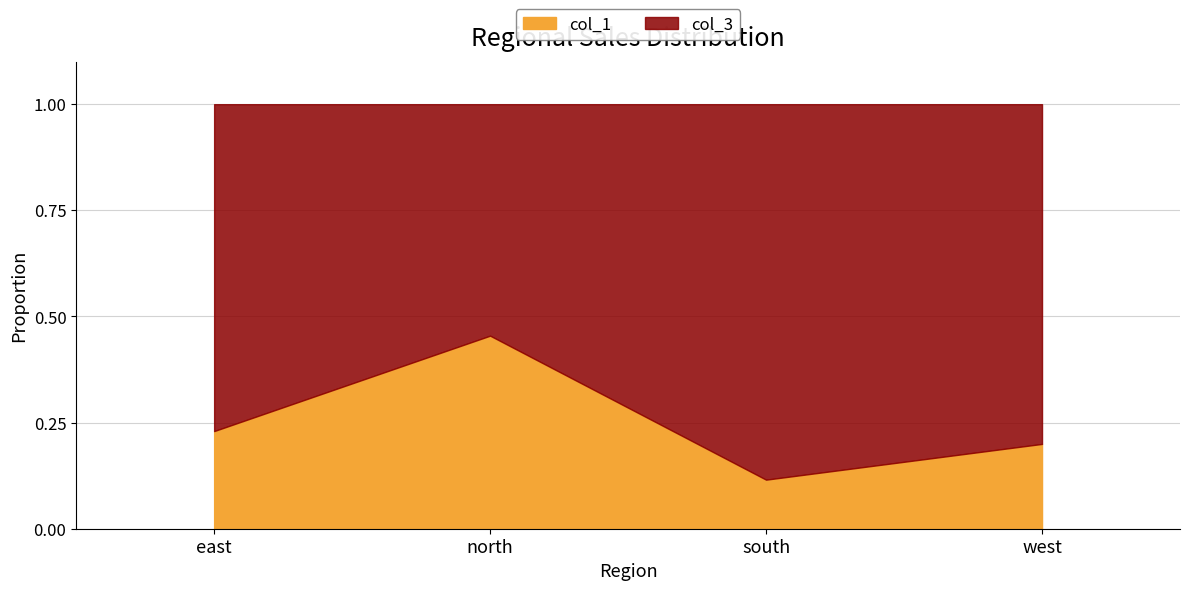

At which category does col_3 reach its first local valley?

north